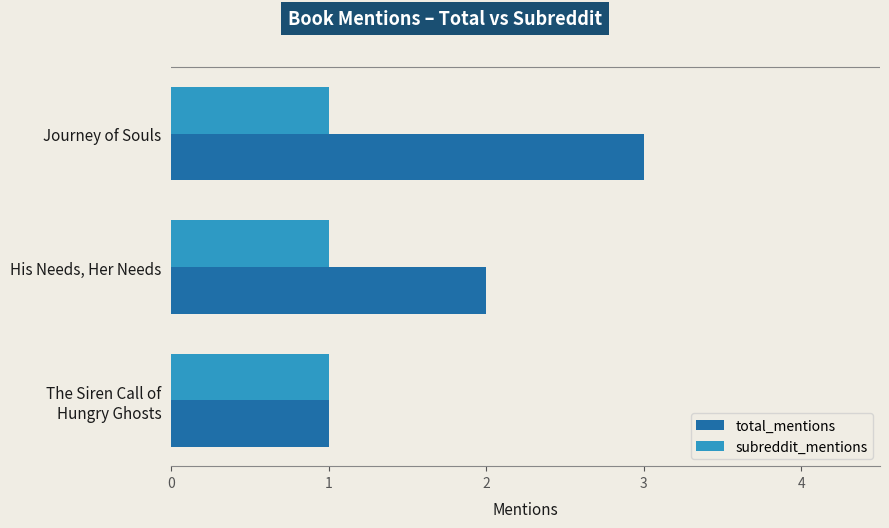

Rank the categories by total_mentions value from highest to lowest.

Journey of Souls, His Needs, Her Needs, The Siren Call of
Hungry Ghosts